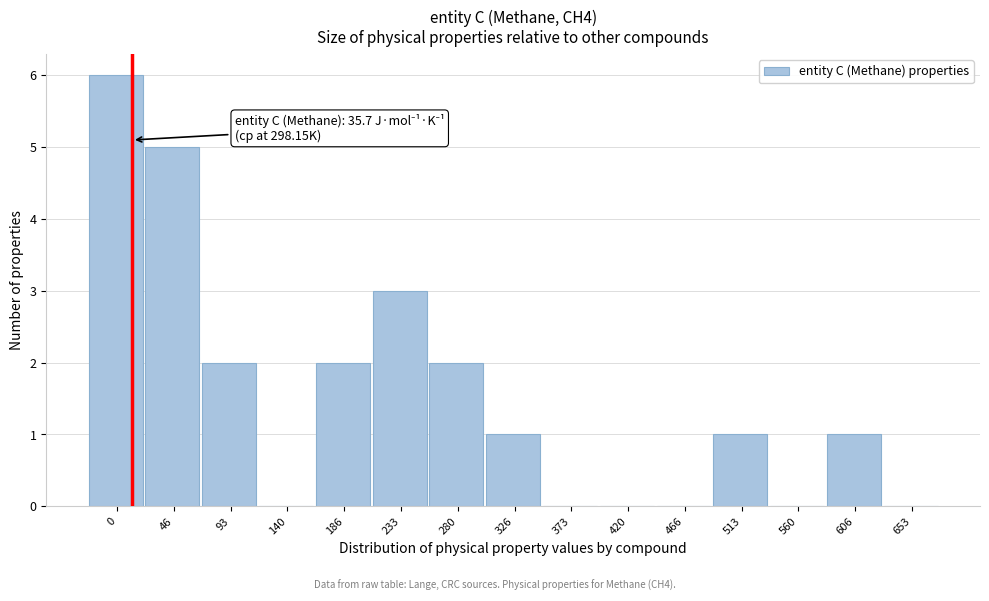

Reading left to right, what are all the values shown in this chart?

0=6	46=5	93=2	140=0	186=2	233=3	280=2	326=1	373=0	420=0	466=0	513=1	560=0	606=1	653=0